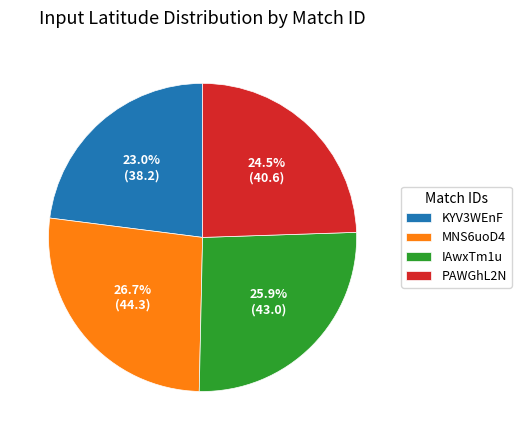

To the nearest percent, what is the average slice percentage?

25%